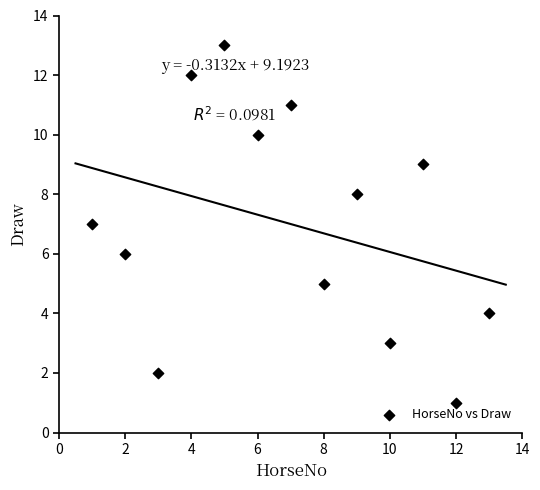

What is the range of X values (max minus min)?

12